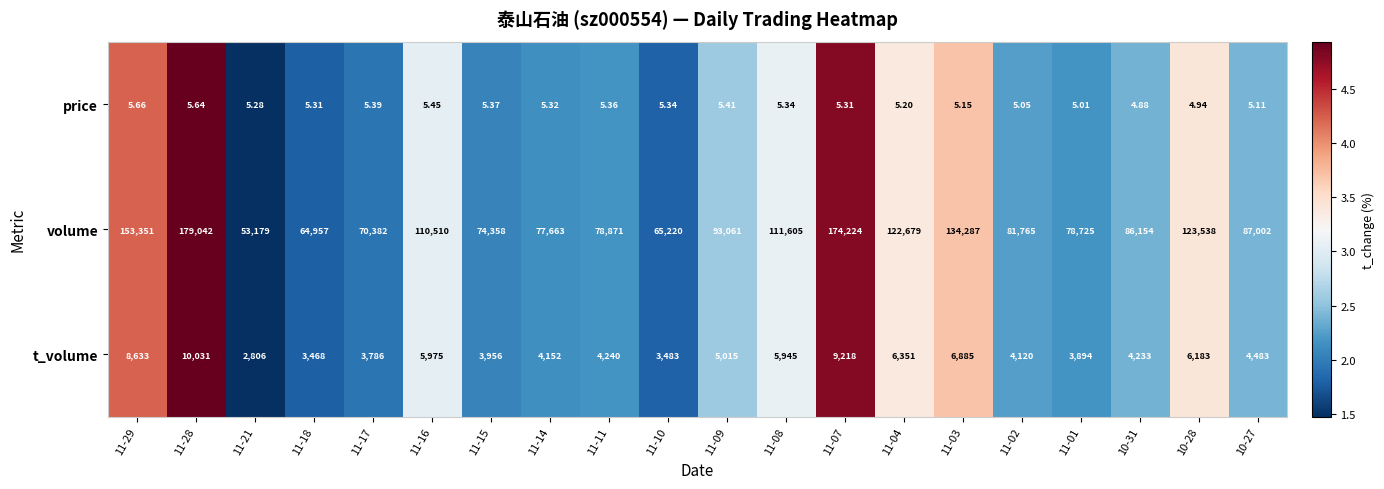

Rank the series by their maximum value, from lowest to highest.

price, t_volume, volume